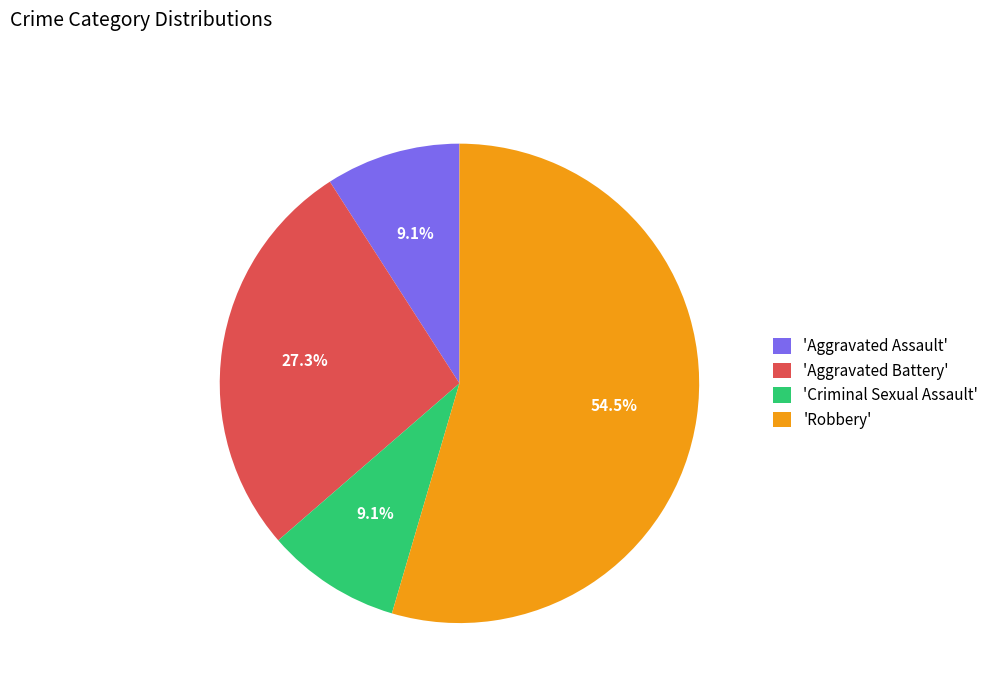

What percentage is NOT represented by 'Aggravated Battery'?

72.7%